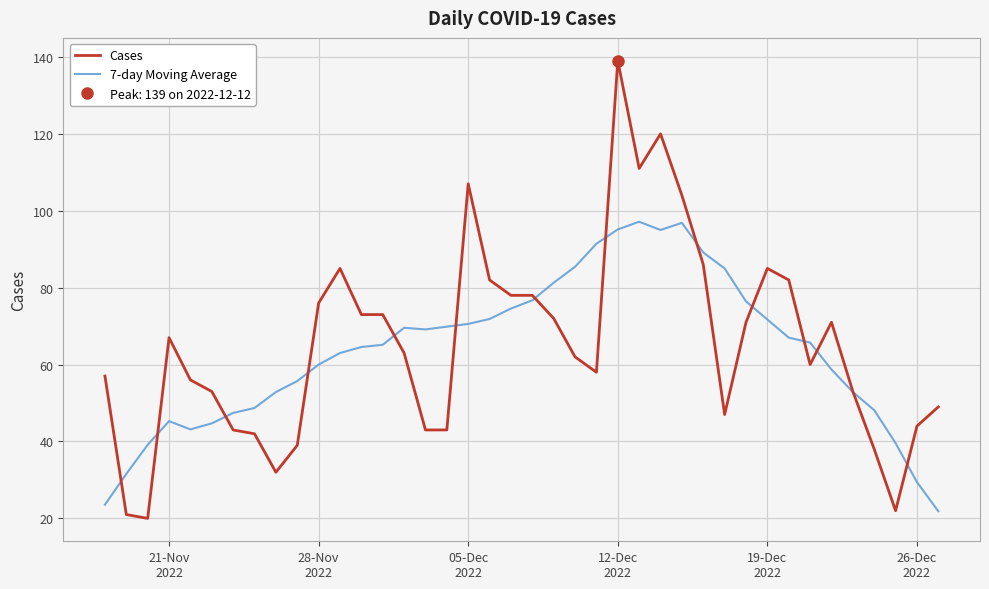

At how many categories does at least one series exceed 100?

5